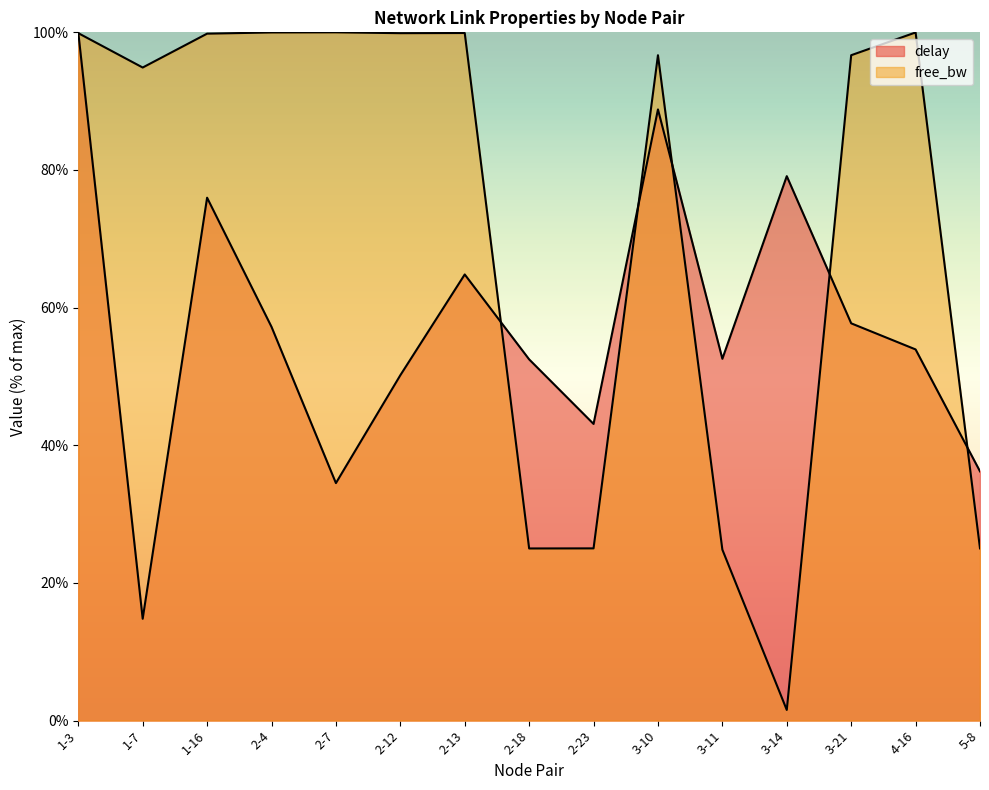

In delay, how many points are lower than both neighbors (excluding endpoints)?

4